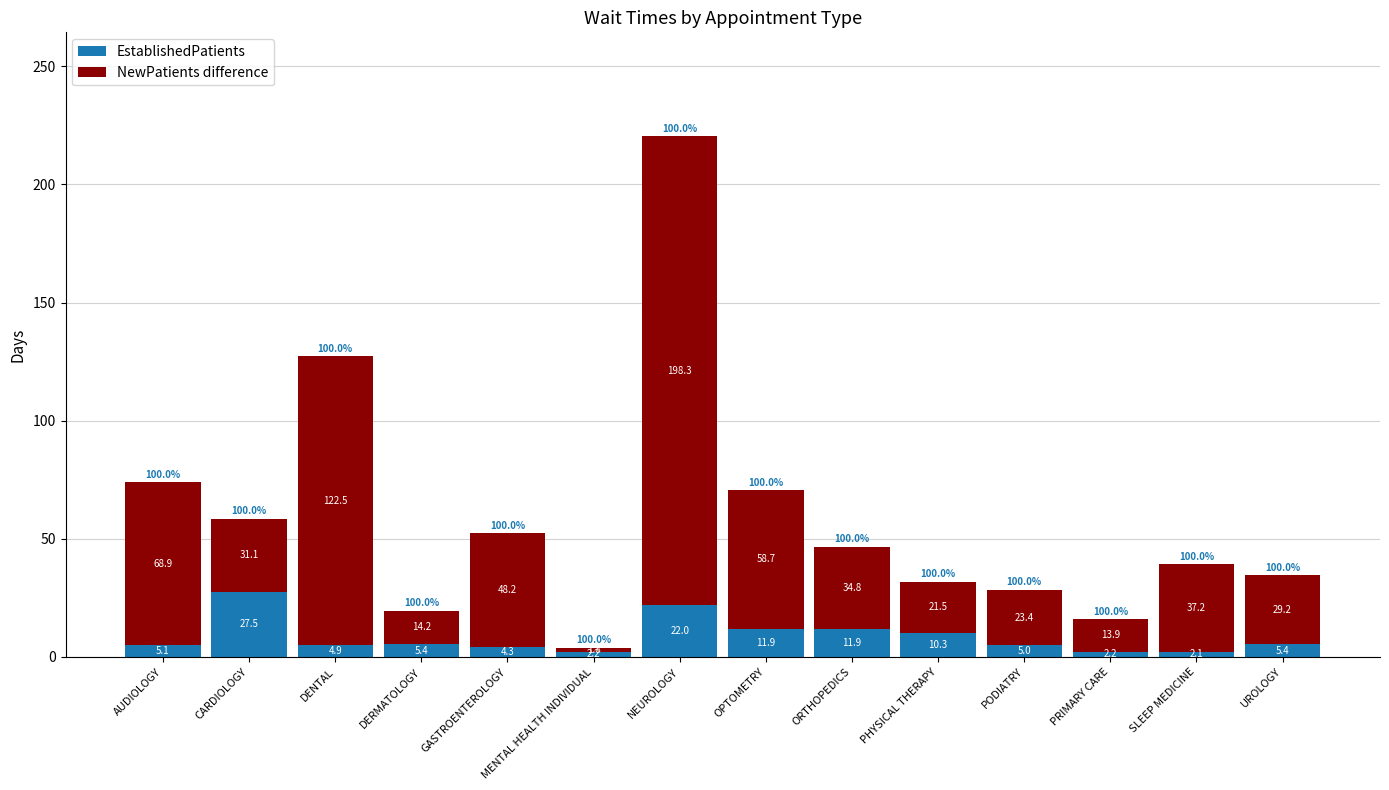

At which label does EstablishedPatients reach its minimum?

SLEEP MEDICINE